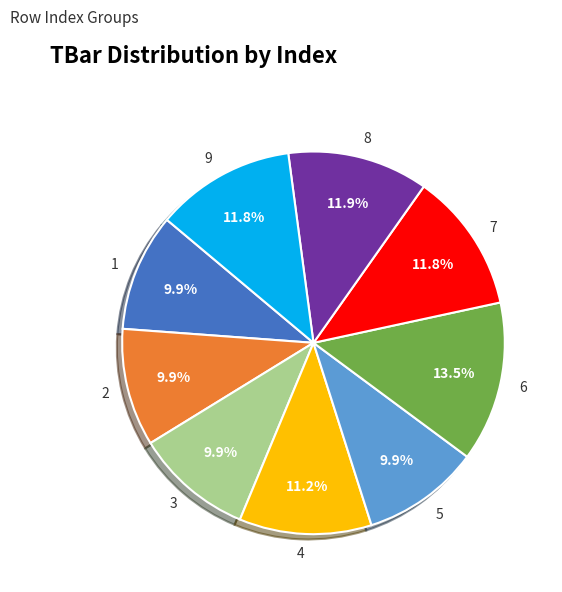

Count the number of slices in the pie.

9